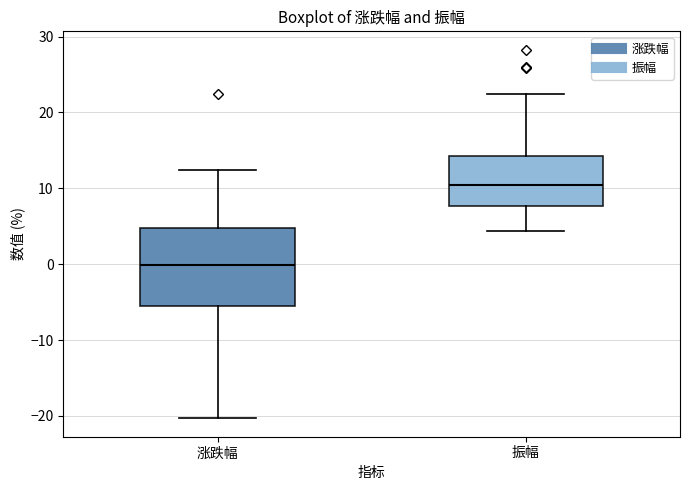

Which box is the tallest, from its lower edge to its upper edge?

涨跌幅